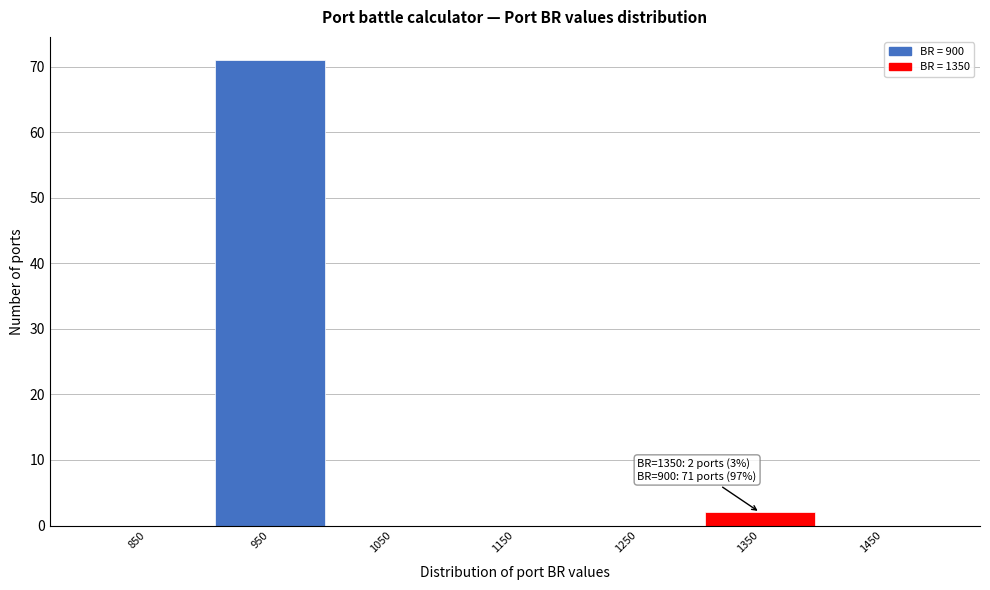

Over which range of the x-axis is the bar tallest?

900 to 1000